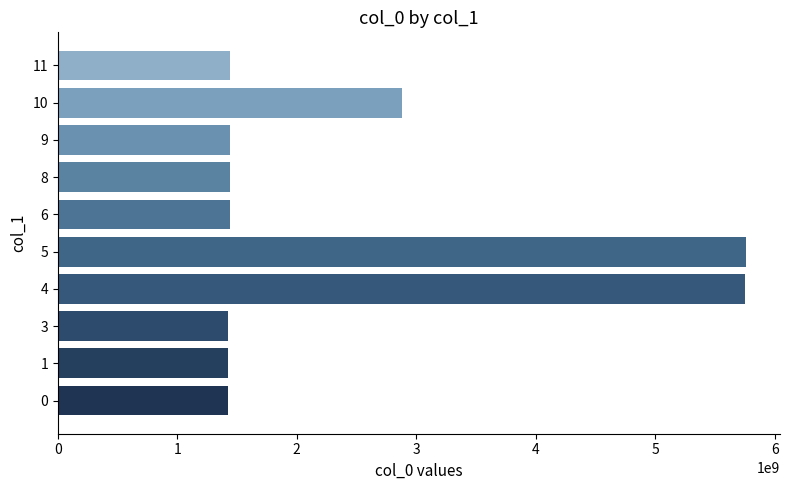

What is the minimum value shown in the chart?

1424709276